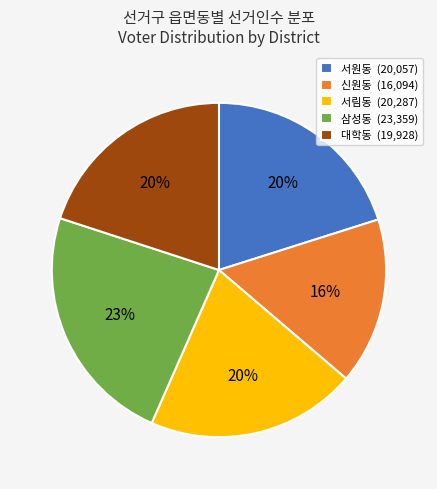

To the nearest percent, what is the average slice percentage?

20%